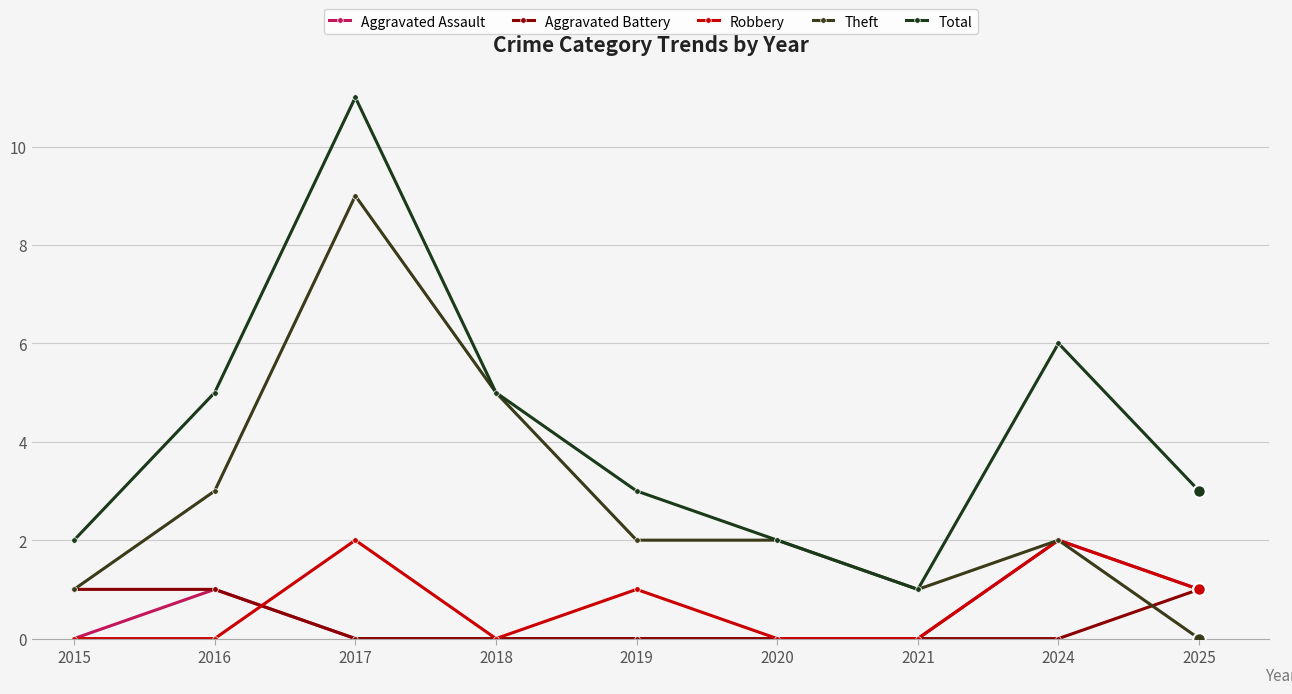

How many categories are shown in the chart?

9